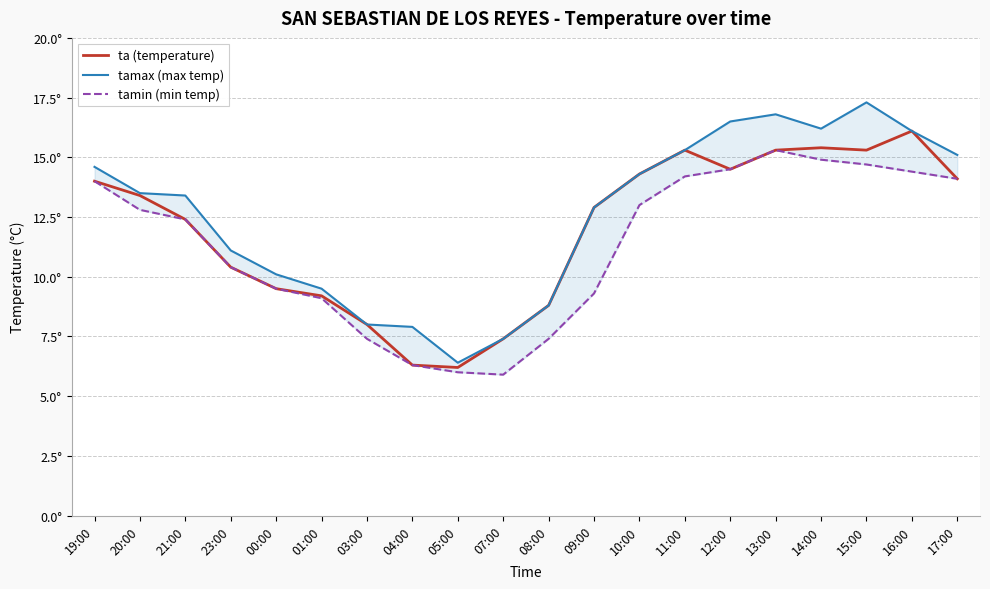

Is it true that tamin (min temp) equals 6.0 at 05:00?

True